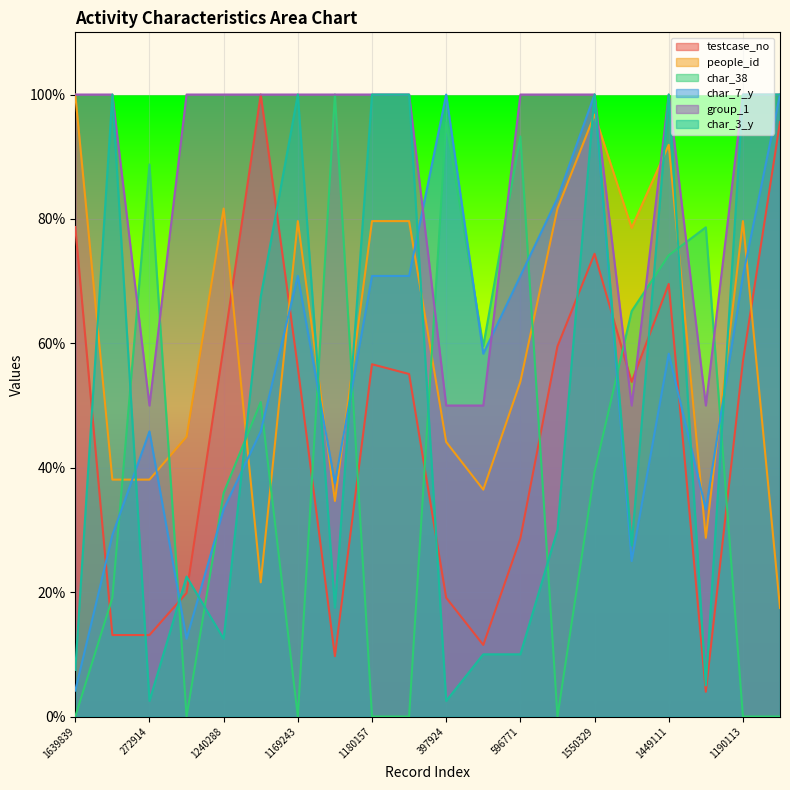

Where do testcase_no and char_3_y first cross each other?

1639839 and 272909